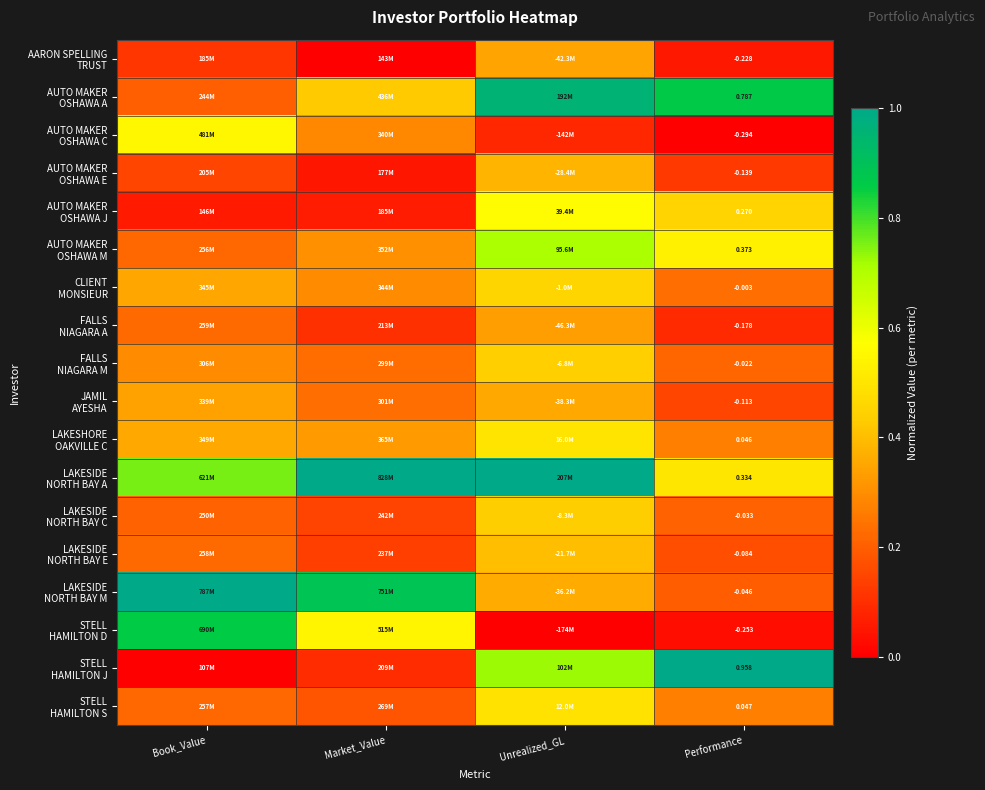

What is the sum of the JAMIL AYESHA values at Performance and Unrealized_GL?

0.5